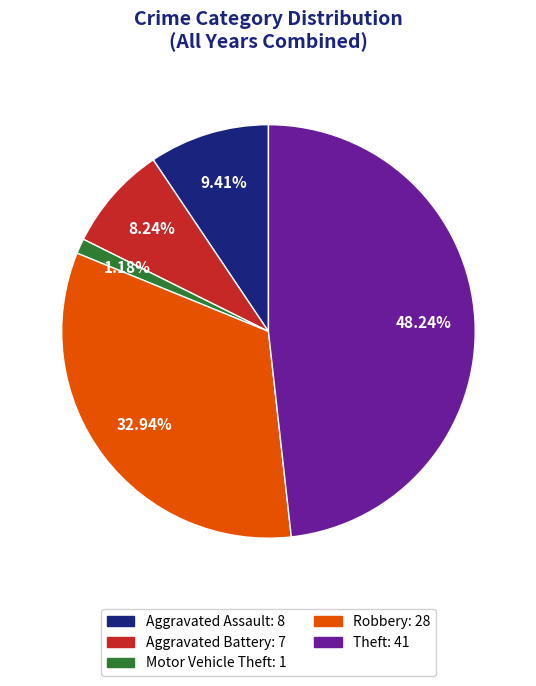

Is there a majority slice in this chart?

No